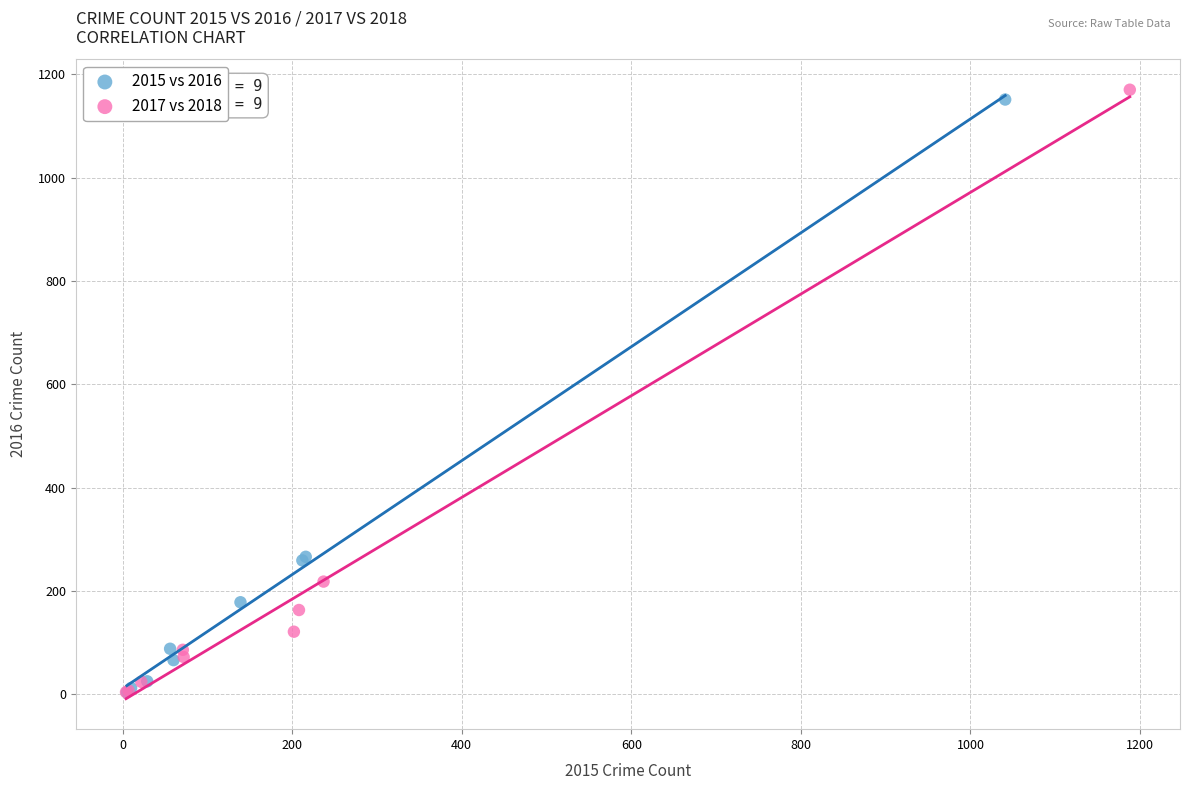

Which series has the largest Y range (max minus min)?

2017 vs 2018